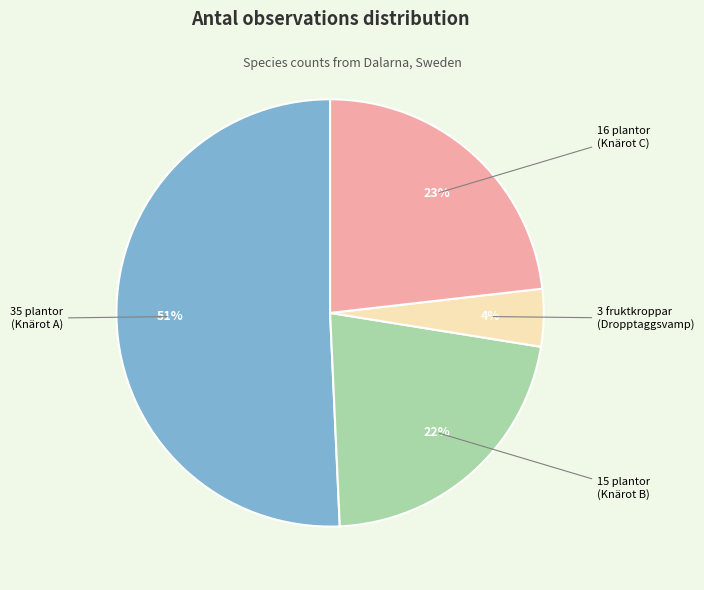

Is there any slice that represents more than half of the pie?

Yes